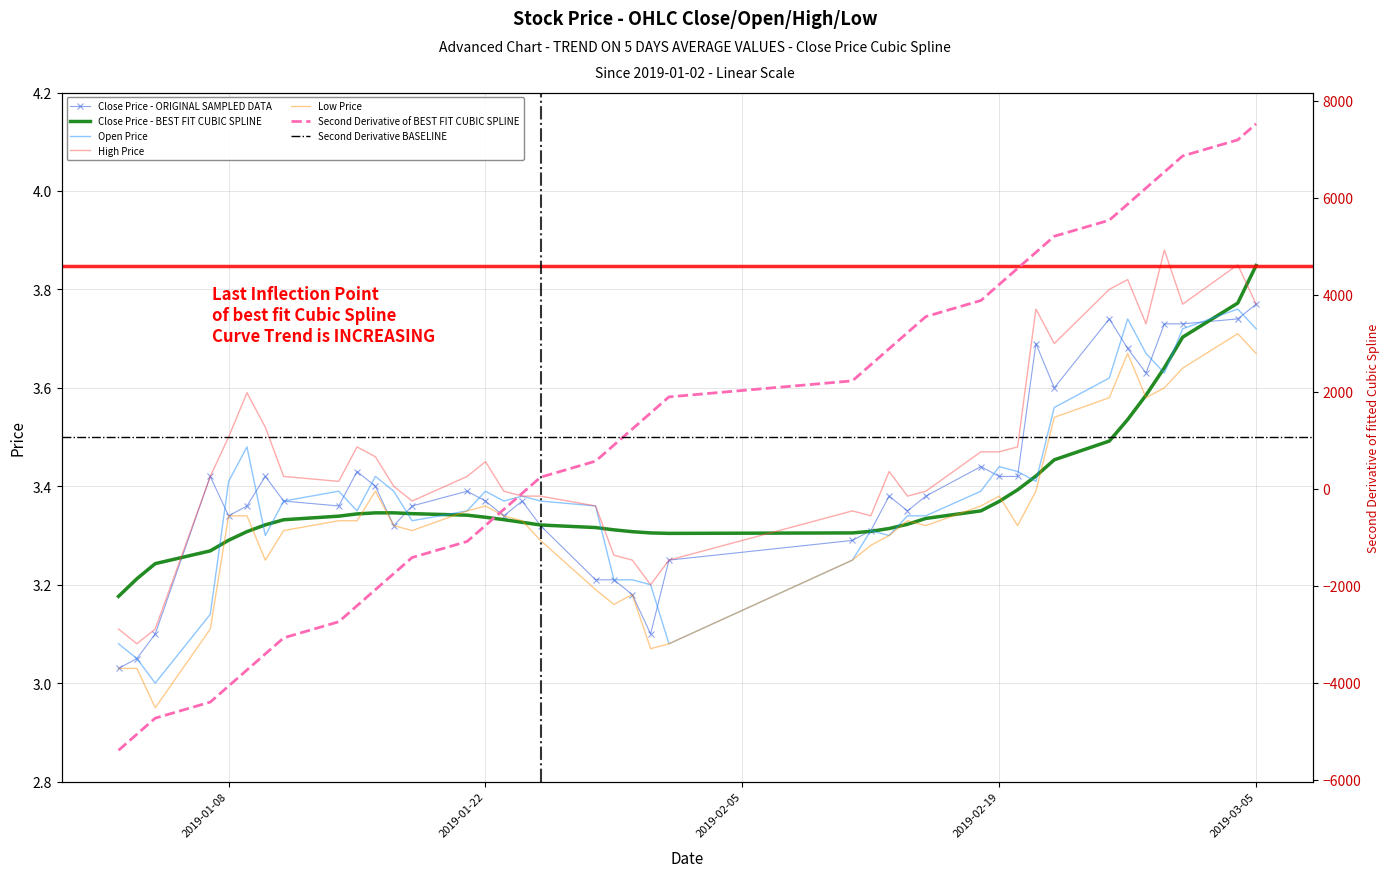

List the labels in order of high value, largest first.

2019-02-28, 2019-03-04, 2019-02-26, 2019-02-25, 2019-03-01, 2019-03-05, 2019-02-21, 2019-02-27, 2019-02-22, 2019-01-09, 2019-01-10, 2019-01-08, 2019-01-15, 2019-02-20, 2019-02-18, 2019-02-19, 2019-01-16, 2019-01-22, 2019-02-13, 2019-01-07, 2019-01-11, 2019-01-21, 2019-01-14, 2019-01-17, 2019-01-23, 2019-02-15, 2019-01-24, 2019-01-25, 2019-02-14, 2019-01-18, 2019-01-28, 2019-02-11, 2019-02-12, 2019-01-29, 2019-01-30, 2019-02-01, 2019-01-31, 2019-01-02, 2019-01-04, 2019-01-03